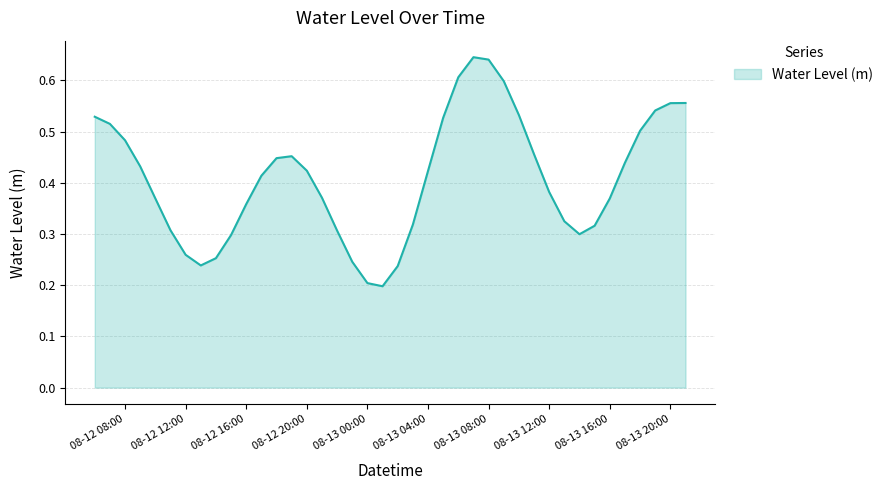

How many points are lower than both their immediate neighbors (excluding endpoints)?

3